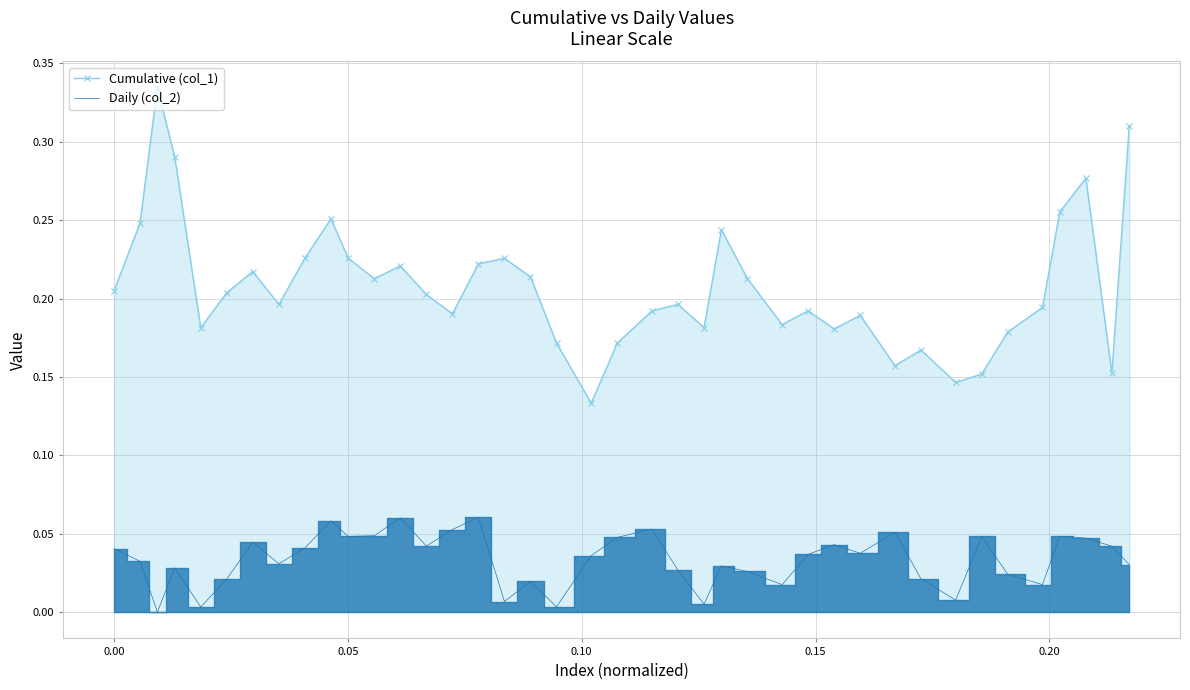

Reading left to right, transcribe all the data shown in this chart.

Cumulative (col_1): 0.2	0.2	0.3	0.3	0.2	0.2	0.2	0.2	0.2	0.3	0.2	0.2	0.2	0.2	0.2	0.2	0.2	0.2	0.2	0.1	0.2	0.2	0.2	0.2	0.2	0.2	0.2	0.2	0.2	0.2	0.2	0.2	0.1	0.2	0.2	0.2	0.3	0.3	0.2	0.3
Daily (col_2): 0.0	0.0	0.0	0.0	0.0	0.0	0.0	0.0	0.0	0.1	0.0	0.0	0.1	0.0	0.1	0.1	0.0	0.0	0.0	0.0	0.0	0.1	0.0	0.0	0.0	0.0	0.0	0.0	0.0	0.0	0.1	0.0	0.0	0.0	0.0	0.0	0.0	0.0	0.0	0.0